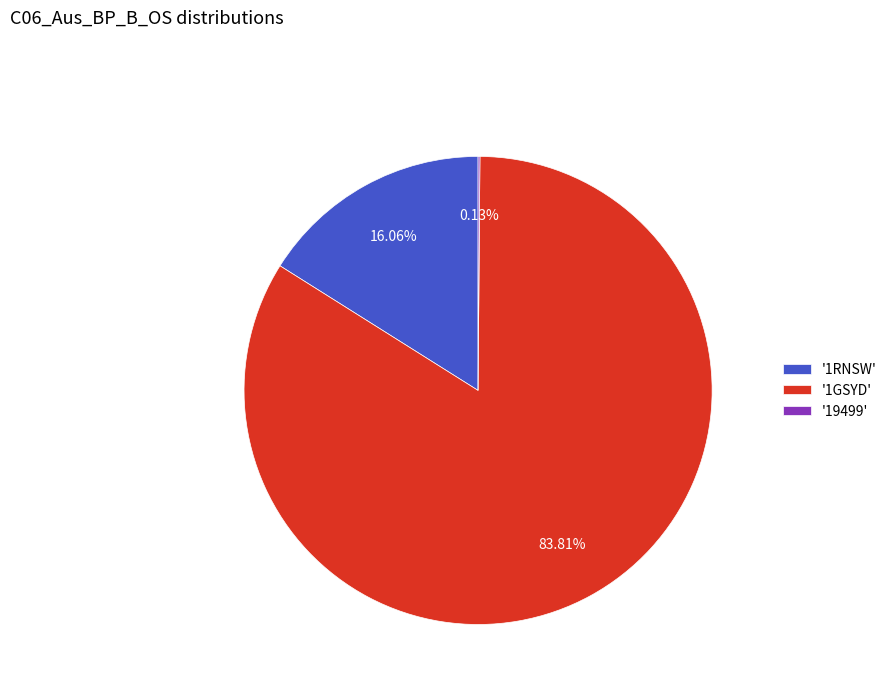

Which category accounts for the majority?

'1GSYD'